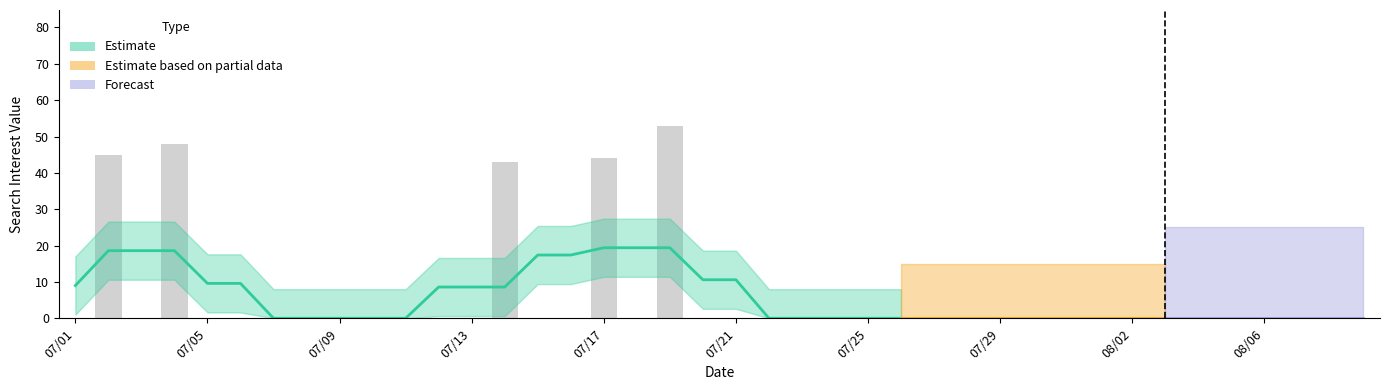

How many data points are above 0?

5